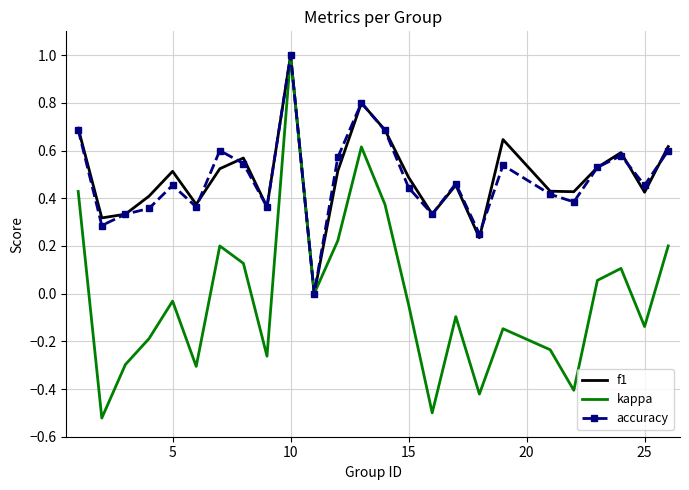

True or false: accuracy has more than 0 points higher than both neighbors.

True